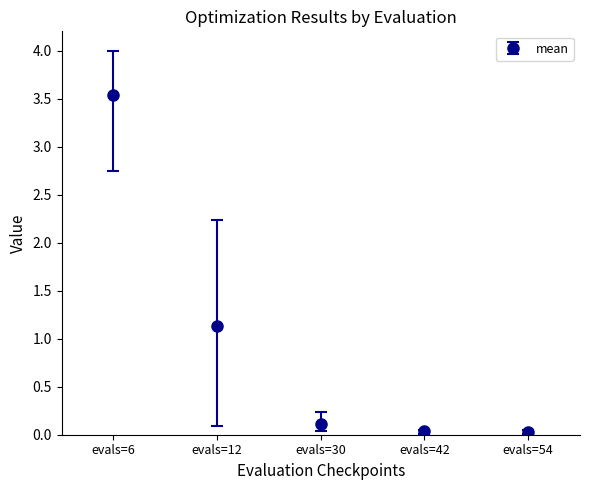

What is the average value?

1.0